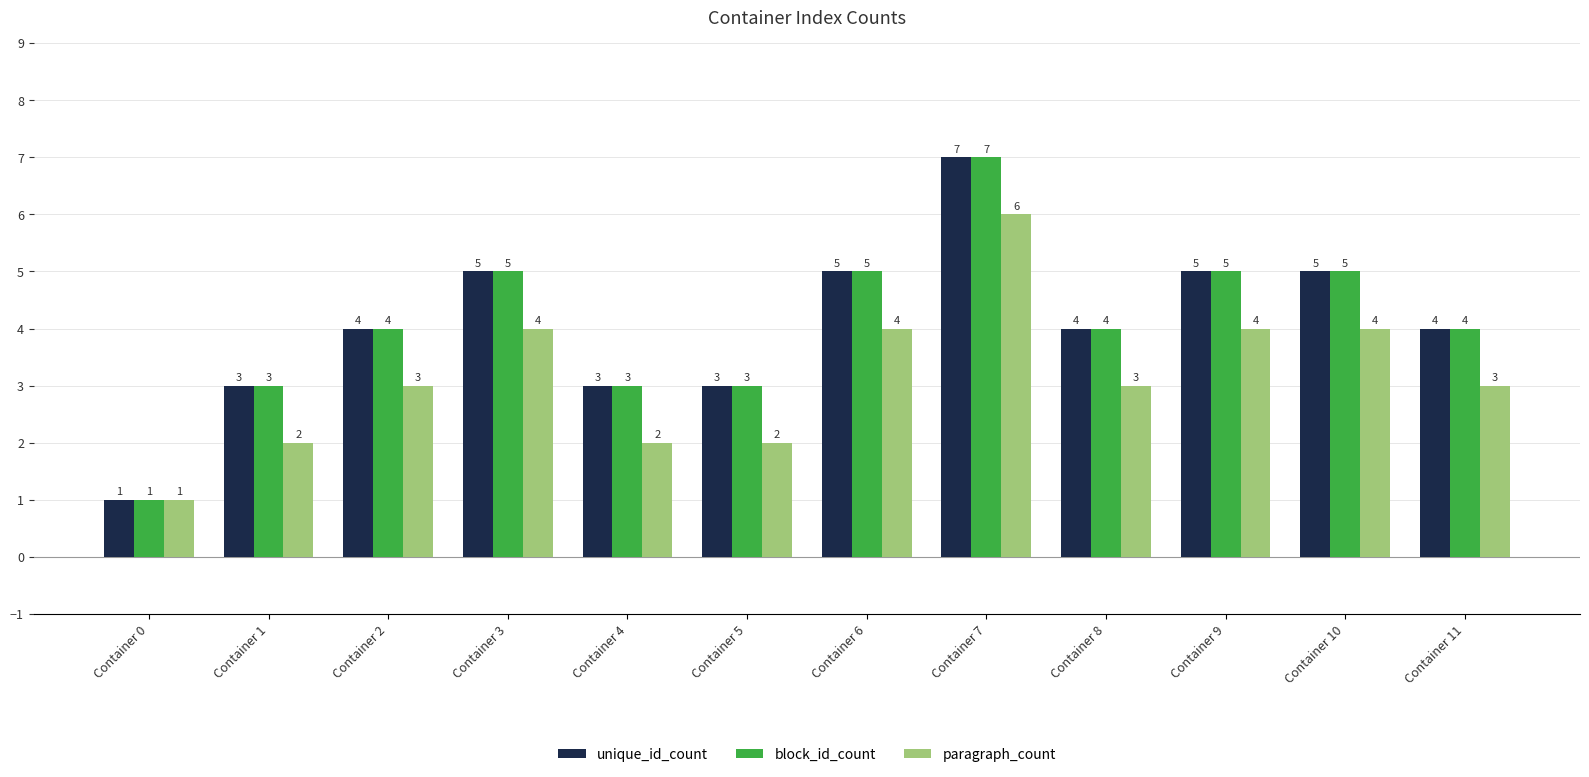

What is the sum of the block_id_count values at Container 4 and Container 5?

6